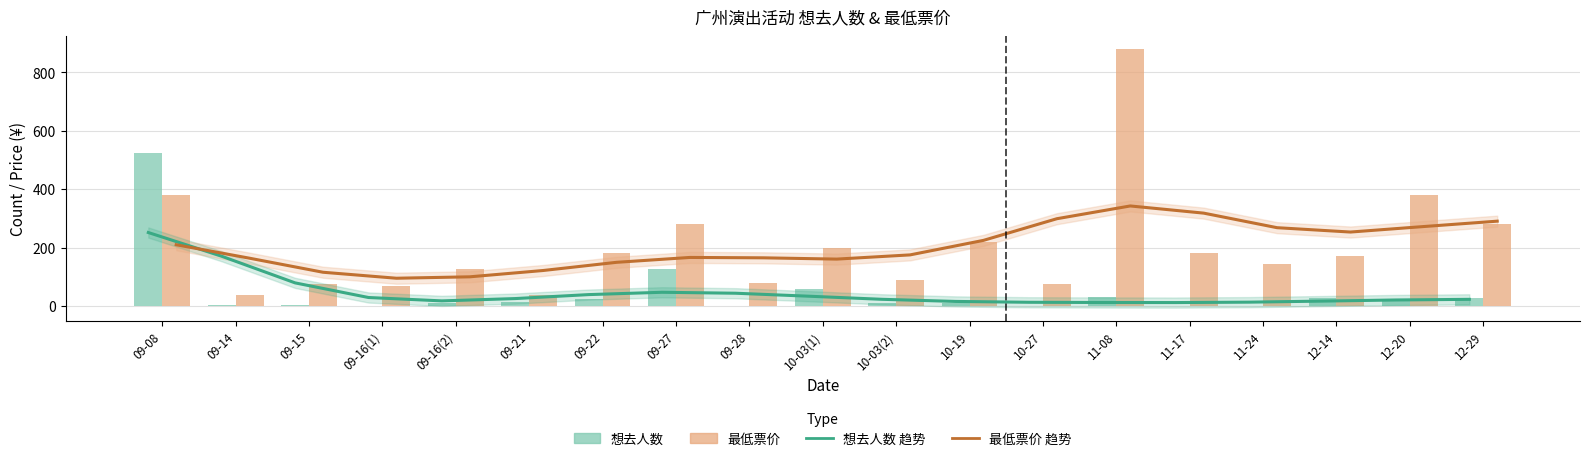

What is the difference between the maximum and minimum values in the 最低票价 趋势 series?

247.5